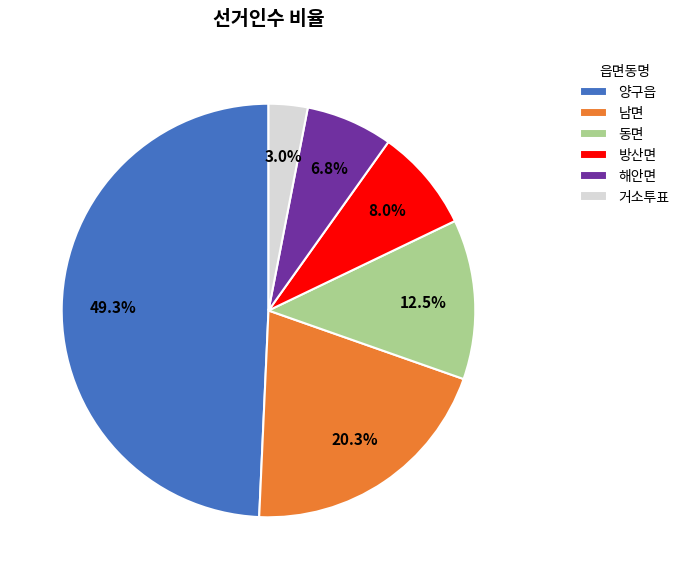

Count the number of slices in the pie.

6